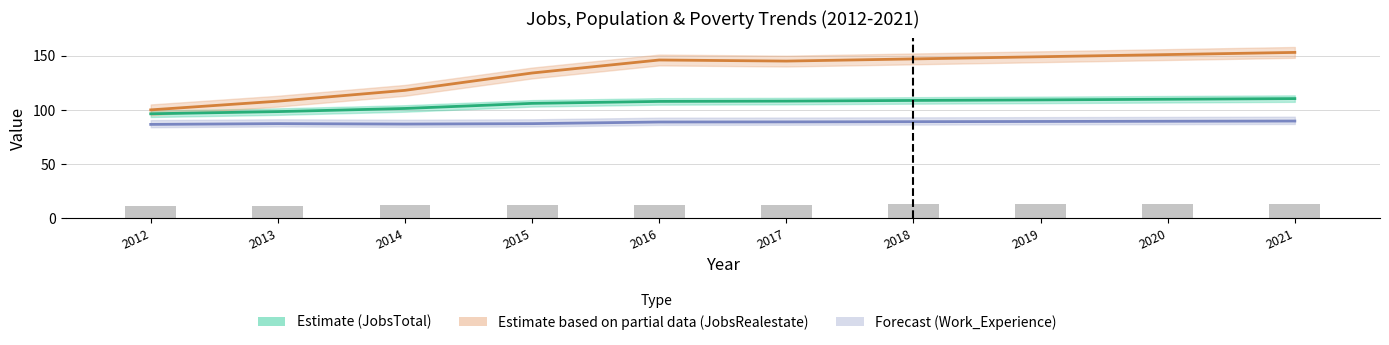

Reading right to left, transcribe all the data shown in this chart.

JobsTotal: 110.4	109.8	109.2	108.7	108.1	107.8	106.0	101.3	98.4	96.4
JobsRealestate: 153.0	151.0	149.0	147.0	145.0	146.0	134.0	118.0	108.0	100.0
Work_Experience/10: 89.7	89.5	89.3	89.1	88.9	88.8	87.3	86.9	87.3	86.6
Poverty/10: 13.3	13.2	13.0	12.8	12.7	12.6	12.2	12.0	11.8	11.1